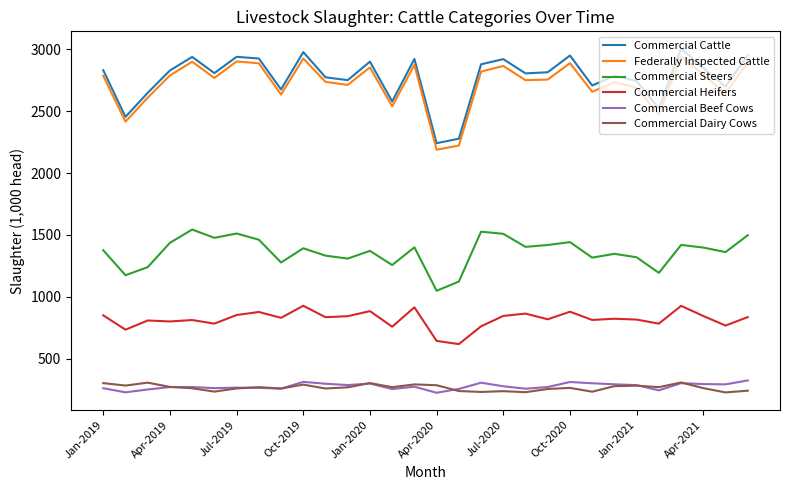

What is the smallest value displayed?

225.2